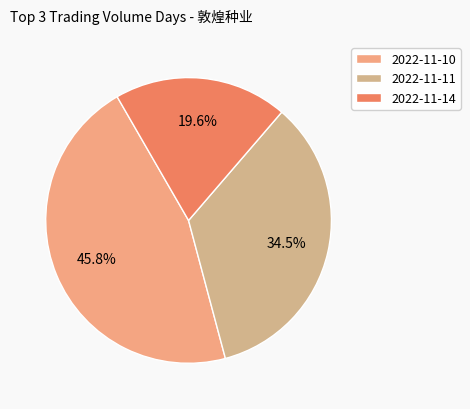

To the nearest percent, what is the difference between the largest and smallest slice percentages?

26%